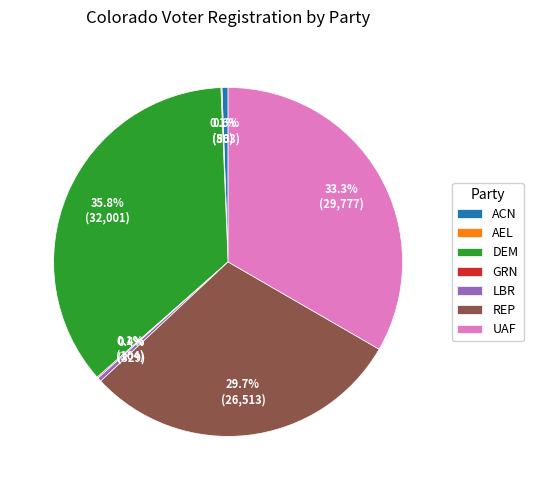

What percentage is NOT represented by UAF?

66.7%